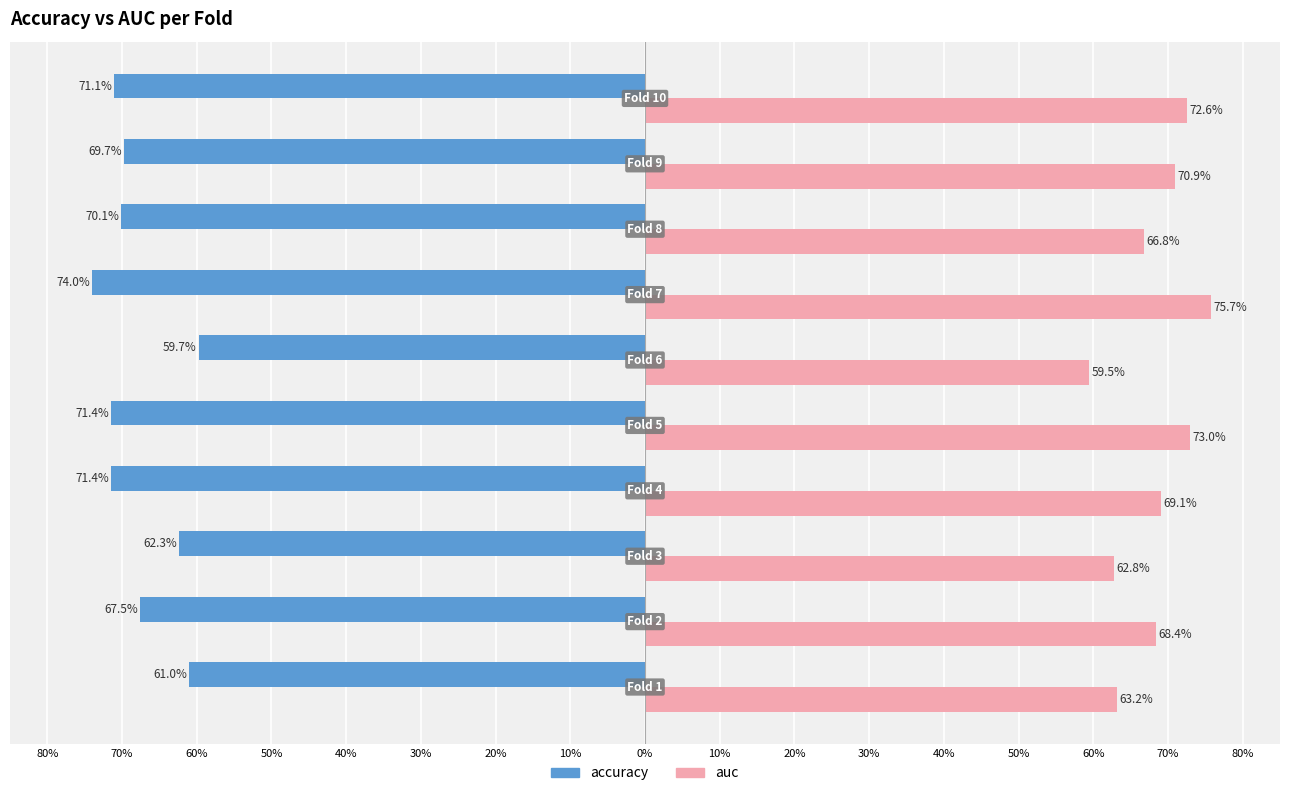

What are all the series names shown in the legend?

accuracy, auc